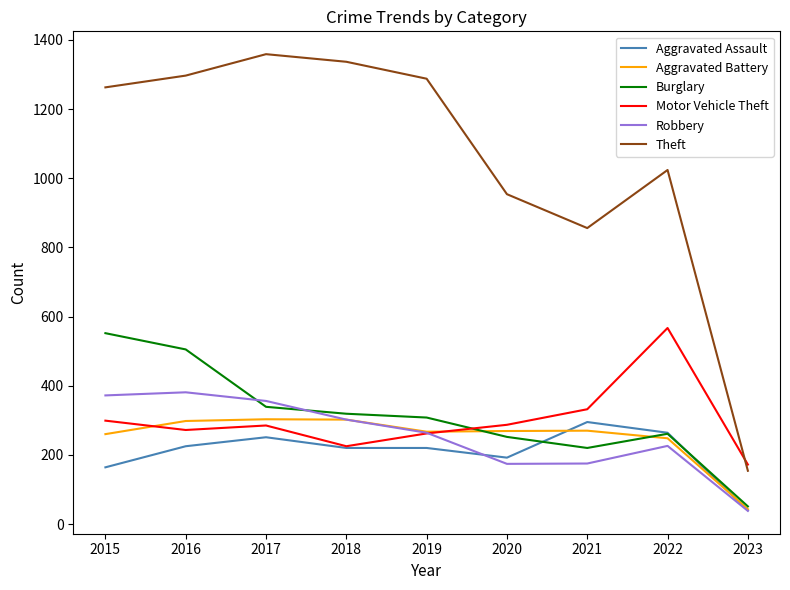

What is the sum of all Motor Vehicle Theft values?

2701